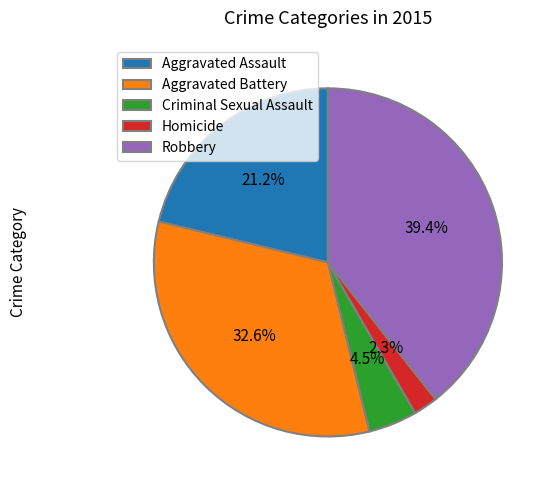

Which has a higher value, Aggravated Battery or Robbery?

Robbery